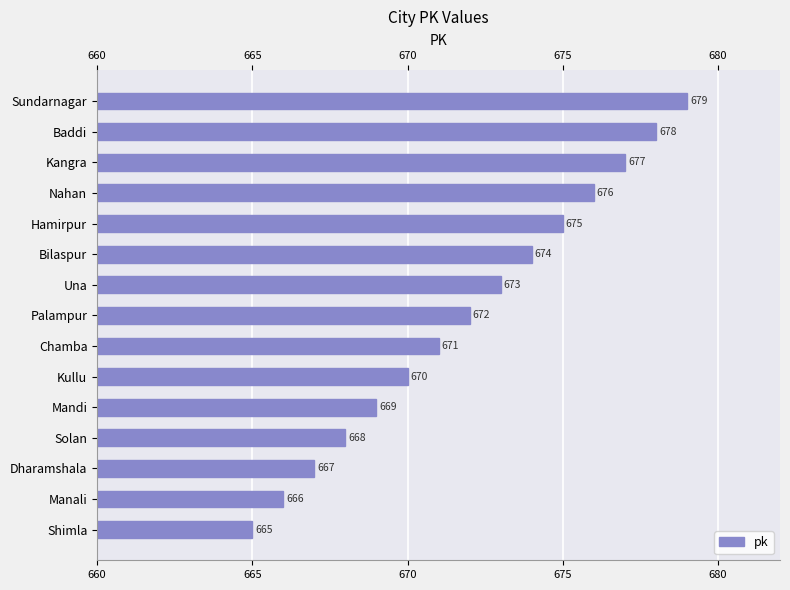

What is the sum of the values at Nahan and Baddi?

1354